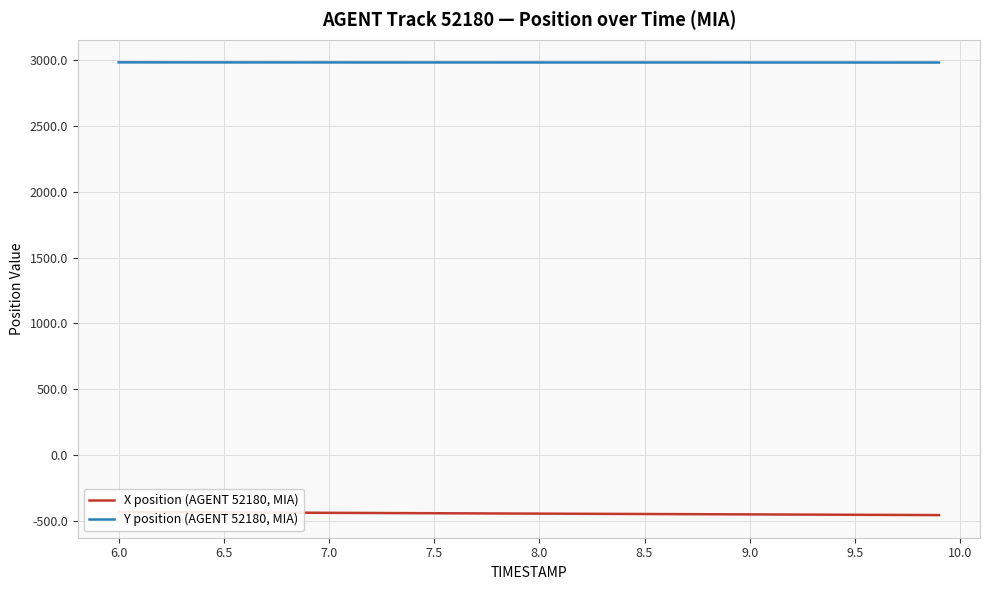

List the series in order of their overall mean, highest first.

Y position (AGENT 52180, MIA), X position (AGENT 52180, MIA)